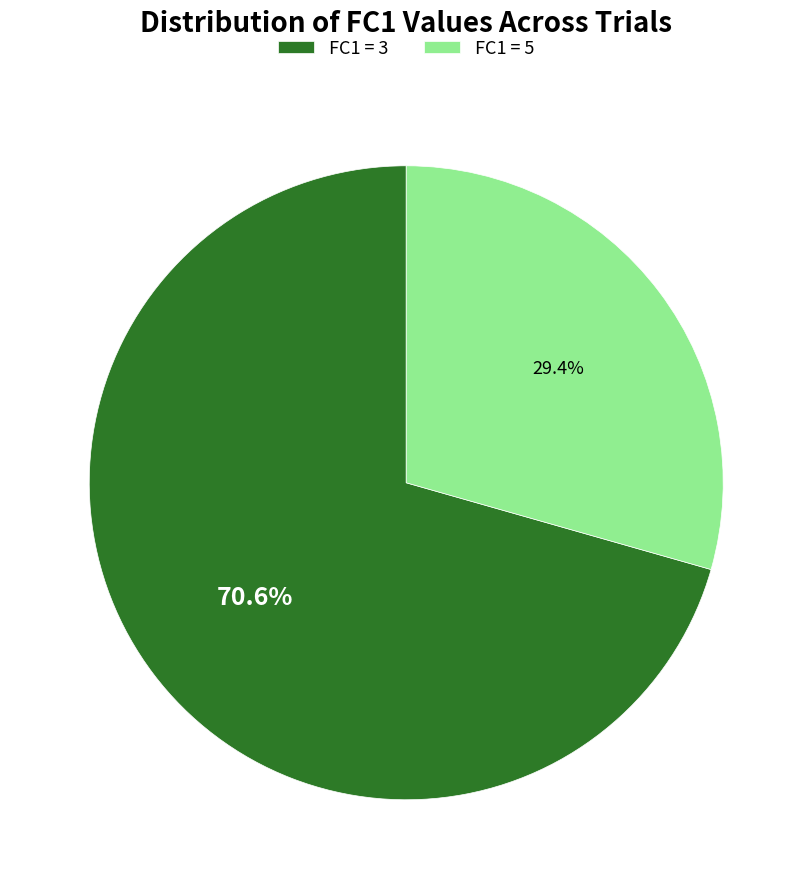

To the nearest percent, what is the average slice percentage?

50%